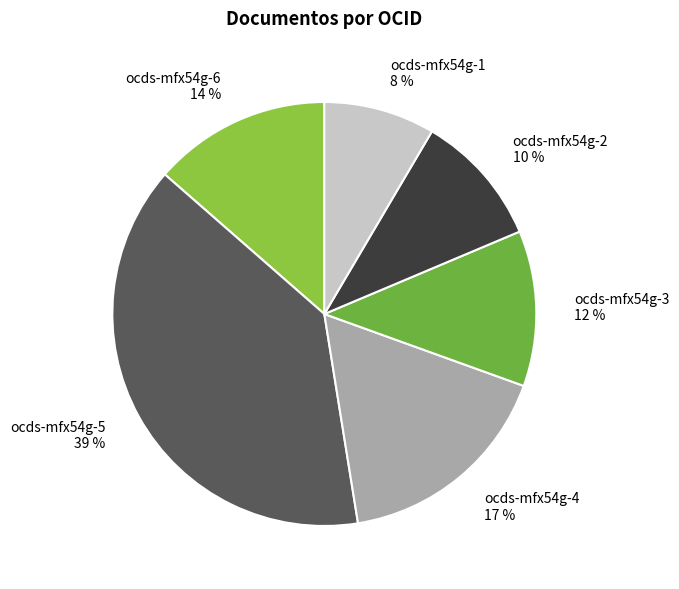

What is the largest slice in the pie chart?

ocds-mfx54g-5